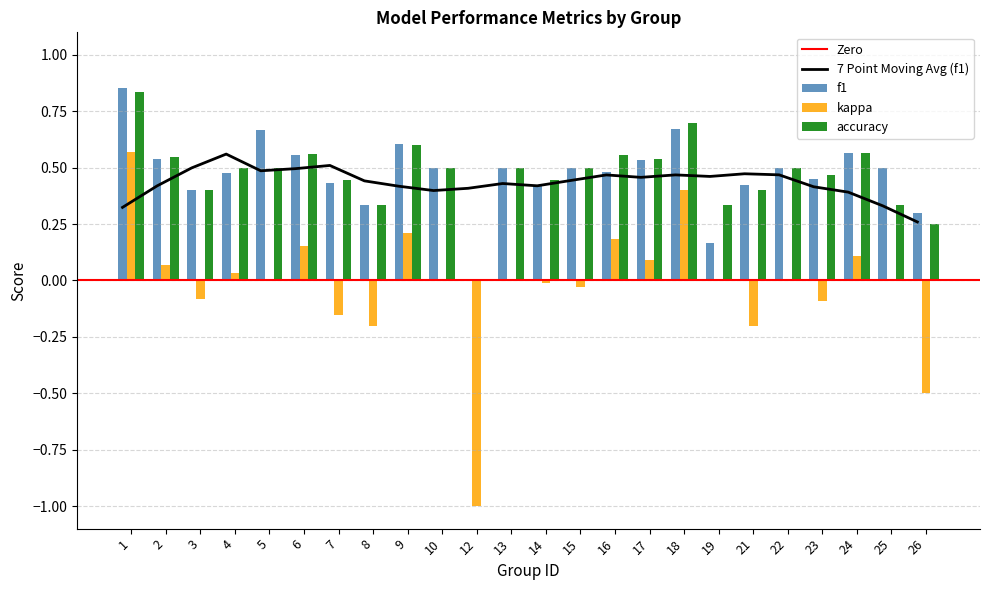

List the labels in order of accuracy value, largest first.

1, 18, 9, 24, 6, 16, 2, 17, 4, 5, 10, 13, 15, 22, 23, 7, 14, 3, 21, 8, 19, 25, 26, 12